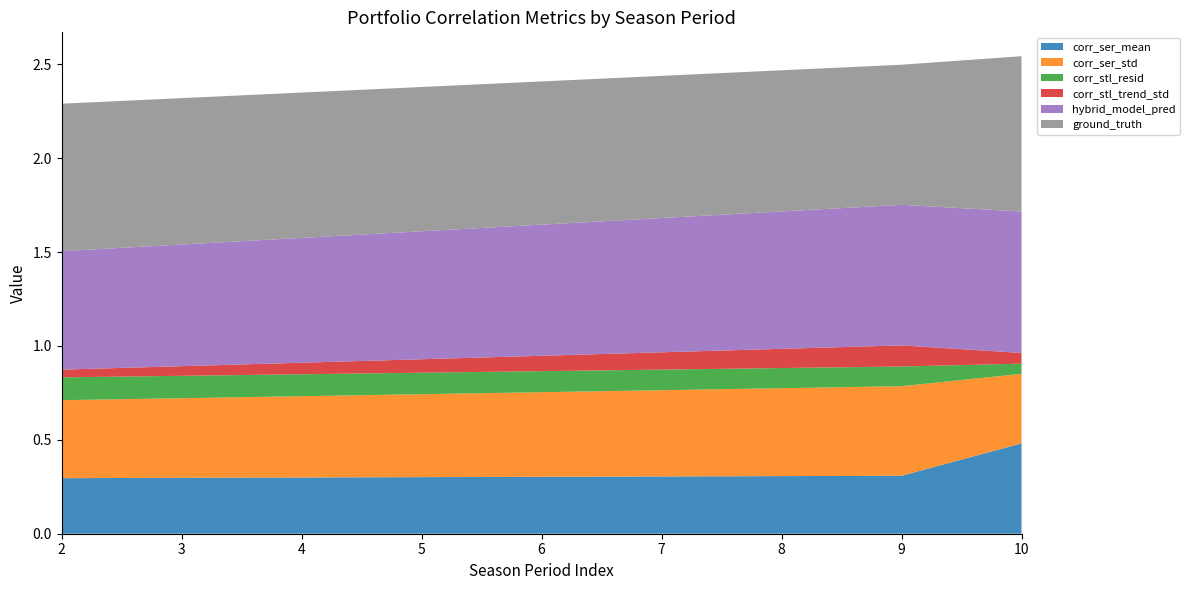

Is it true that corr_stl_trend_std equals 0.2 at 9?

False